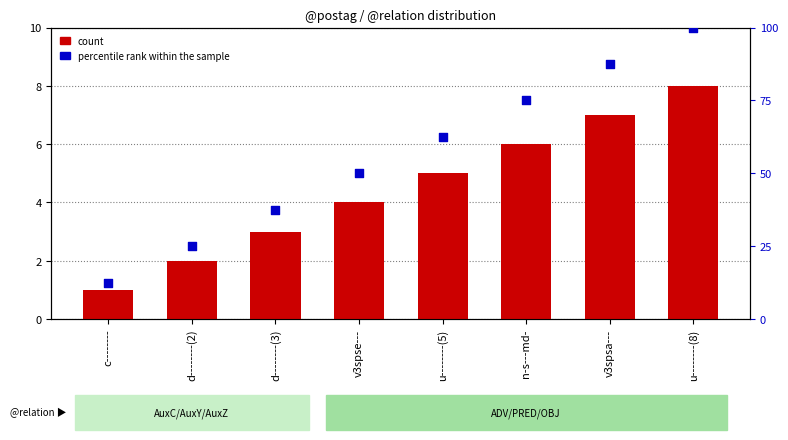

Which series contains the highest Y value?

percentile rank within the sample